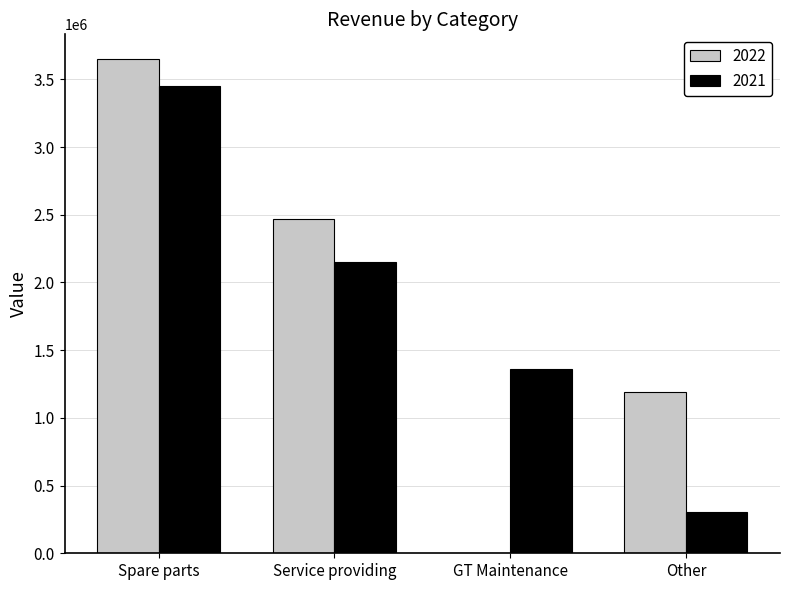

What is the maximum value for 2022?

3649898.0